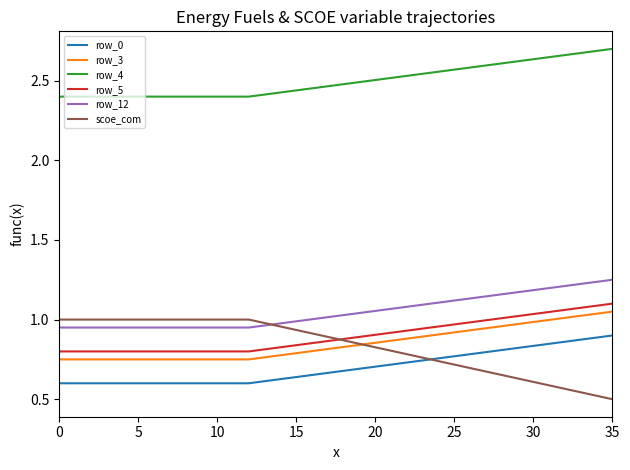

Which series has the widest spread of values?

scoe_com